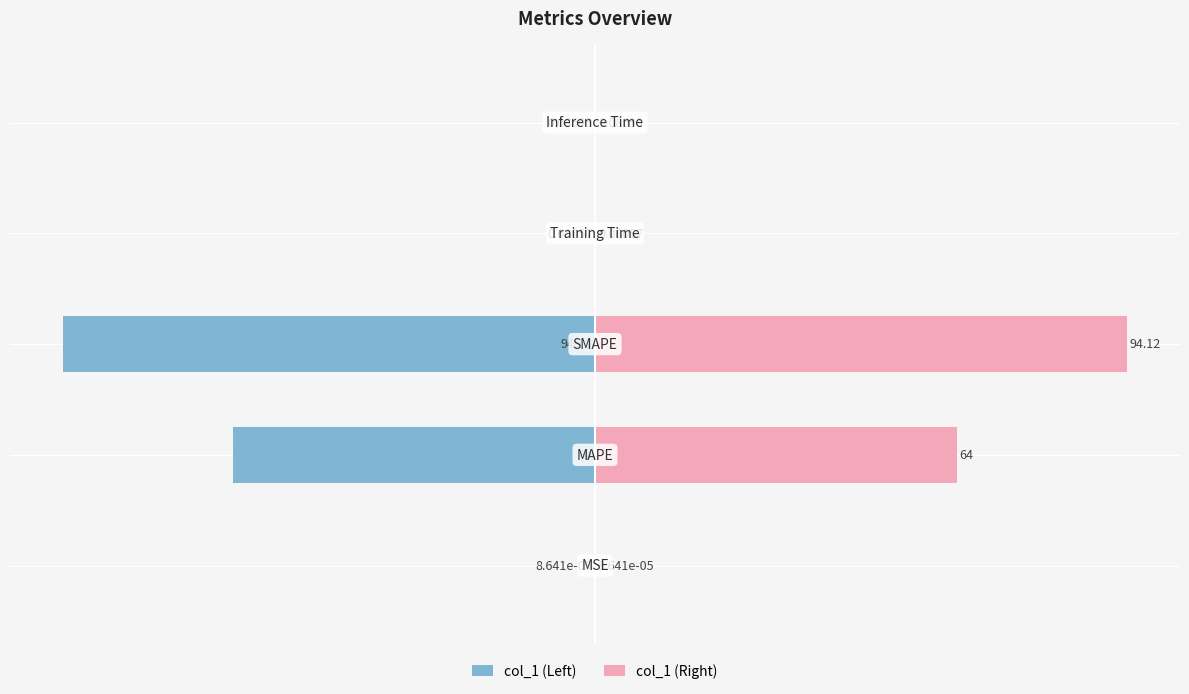

What is the average value of the col_1 (Left) series?

-31.7